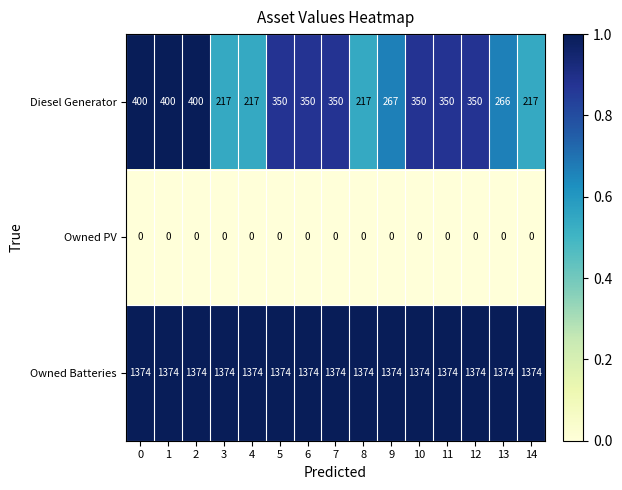

At 13, list the series in order from largest to smallest.

Owned Batteries, Diesel Generator, Owned PV